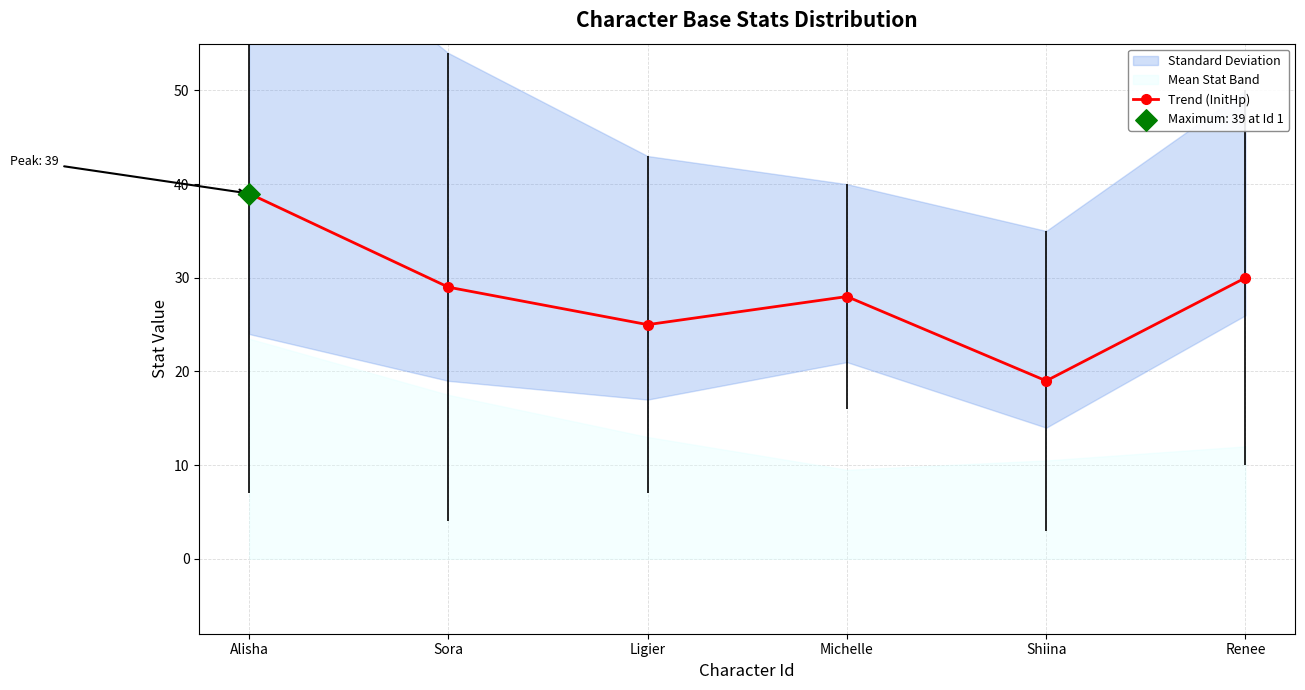

Which has a higher value, Michelle or Shiina?

Michelle